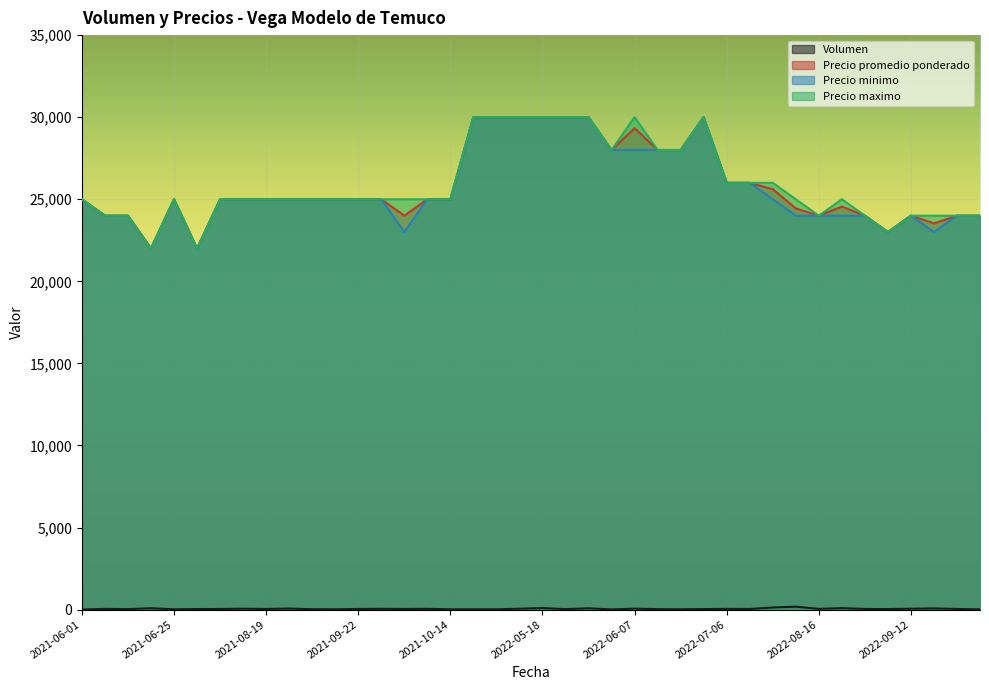

Rank the series by their maximum value, from lowest to highest.

Volumen, Precio promedio ponderado, Precio minimo, Precio maximo